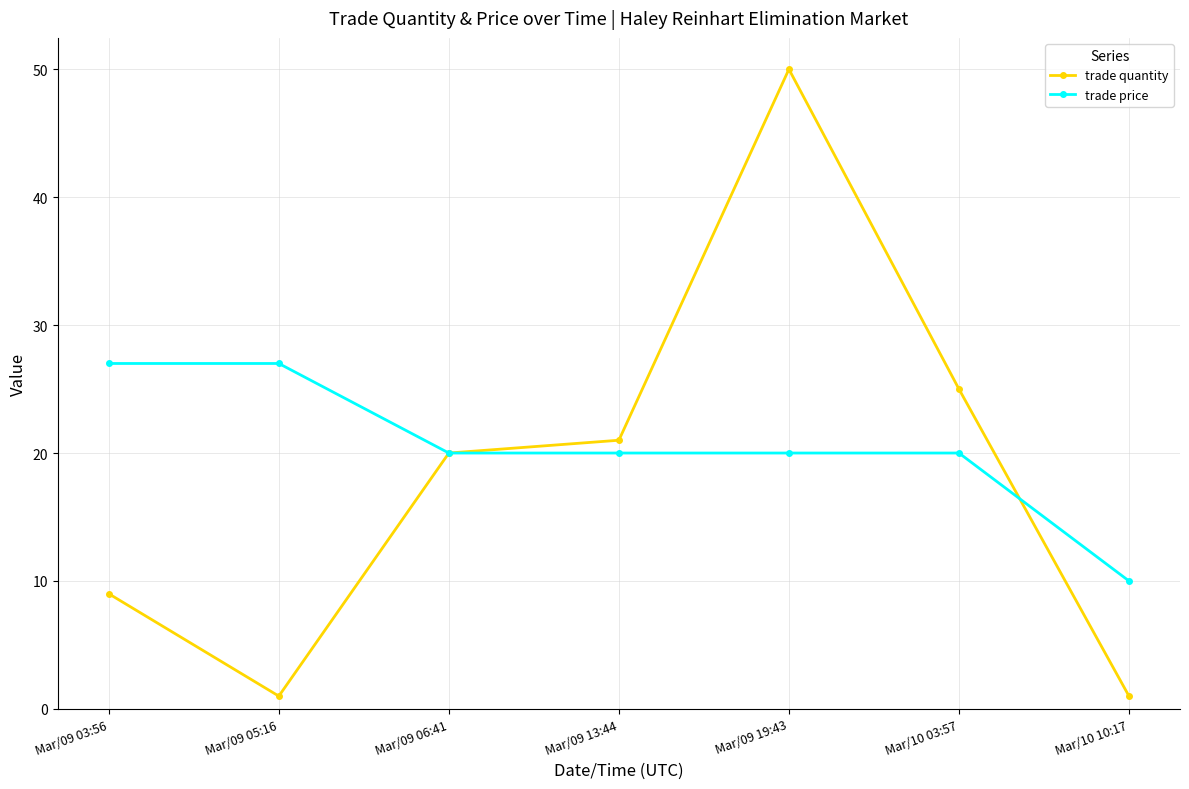

Rank the series by their maximum value, from lowest to highest.

trade price, trade quantity